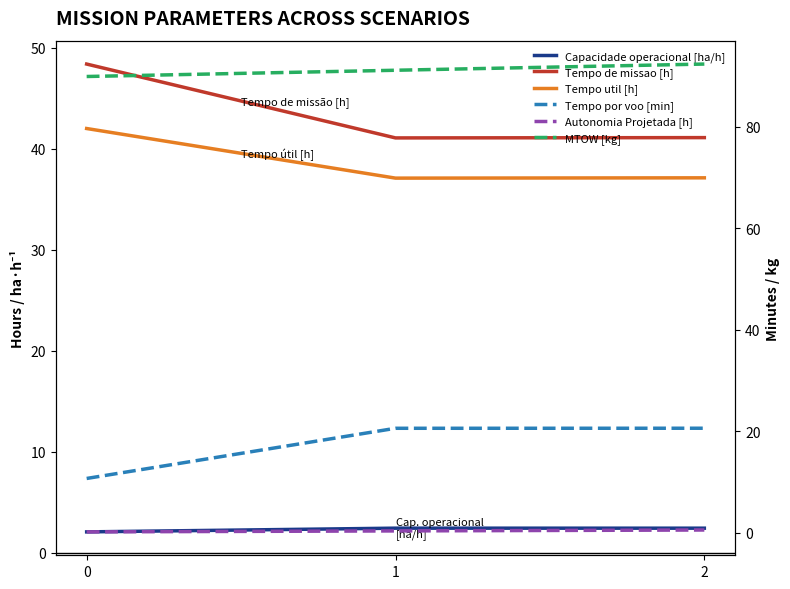

What is the value of the Capacidade operacional [ha/h] point at the 1st from the left?

2.1